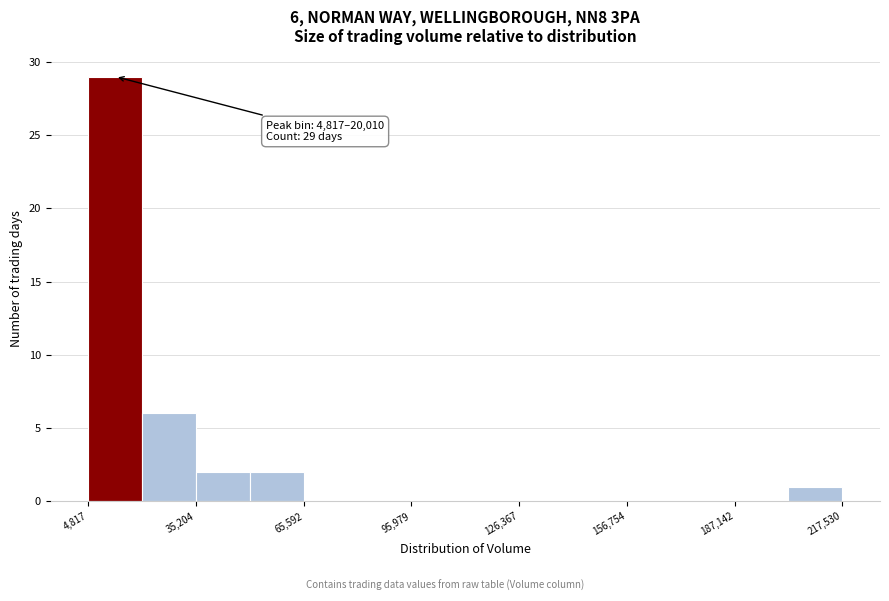

Around what value on the x-axis is the tallest bar? Give the approximate position of its centre, as read against the axis.

10000